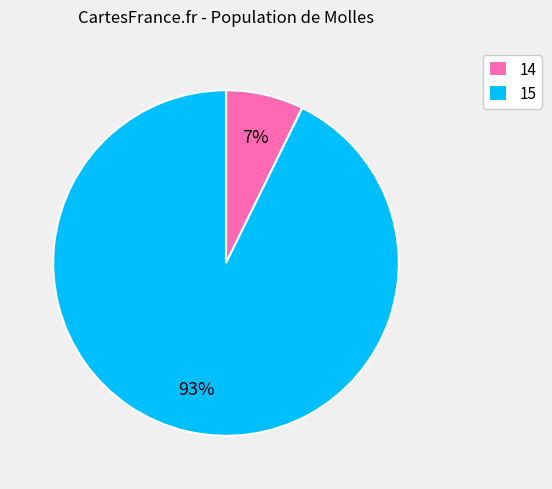

Count the number of slices in the pie.

2